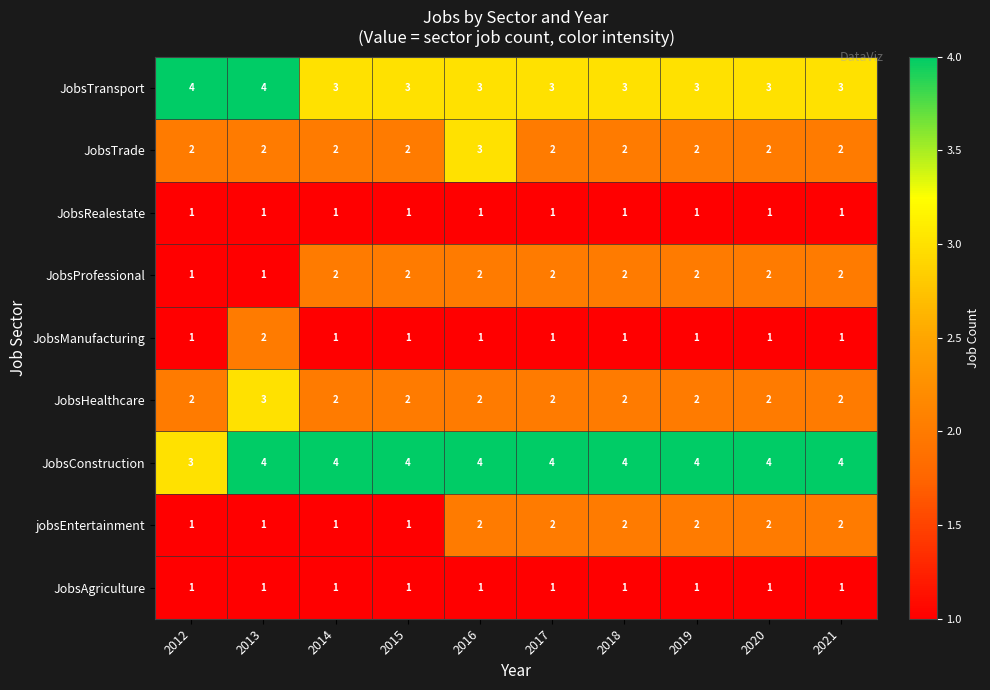

True or false: JobsManufacturing has a value of 2 at 2020.

False